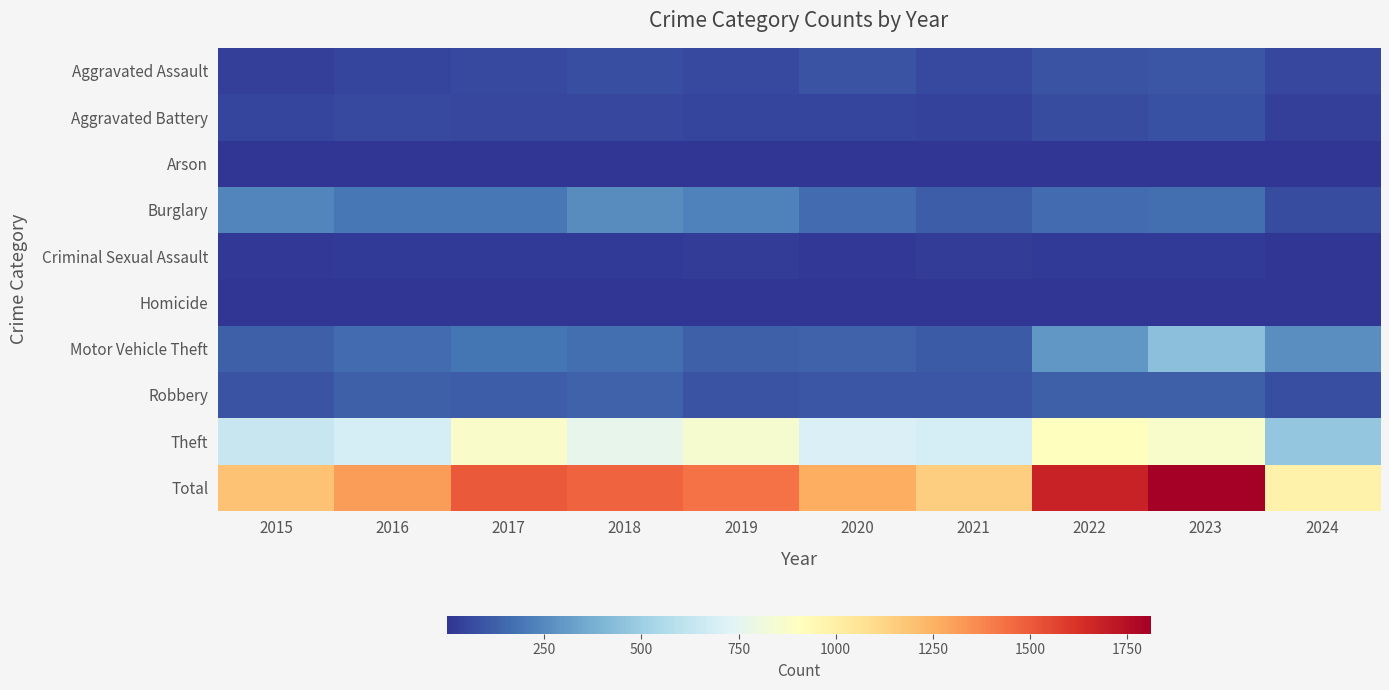

What is the total value across all series at 2023?

3620